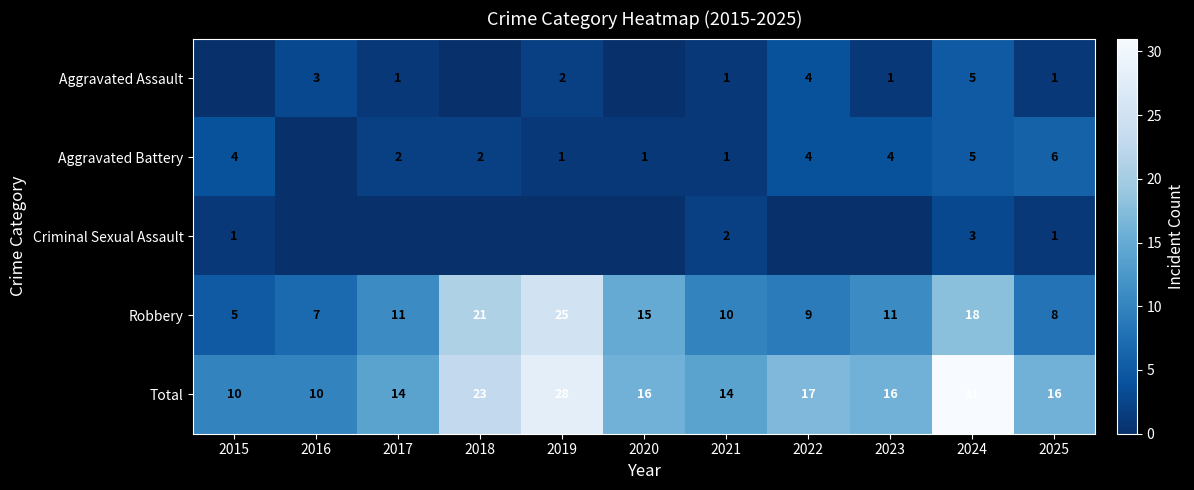

Count the number of data series in this chart.

5